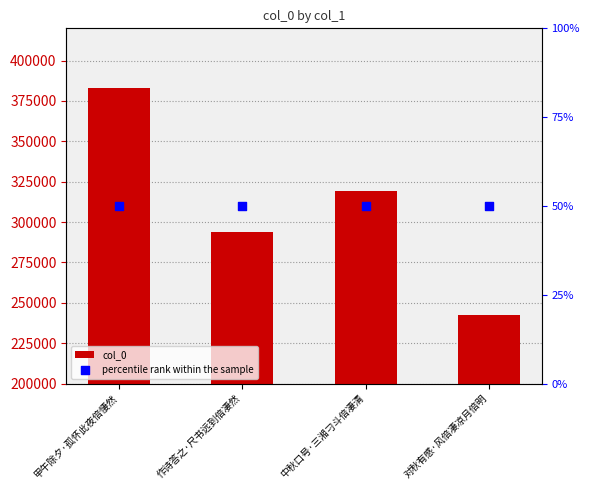

Which series has the widest spread of Y values?

col_0